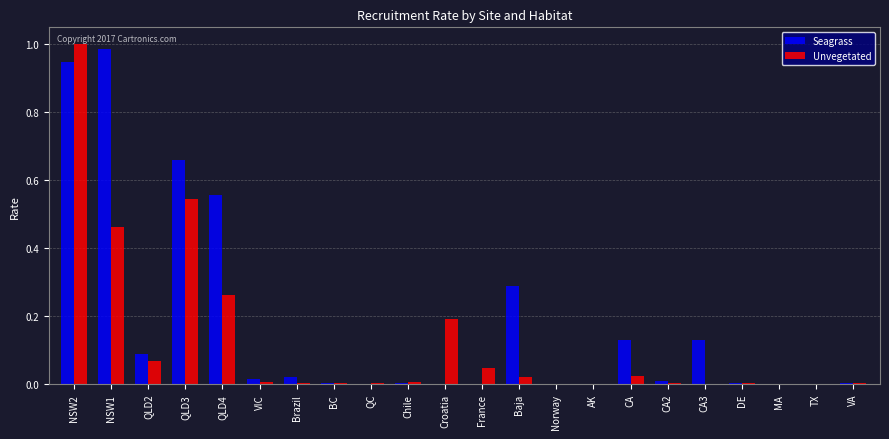

Which label corresponds to the largest value in the chart?

NSW2